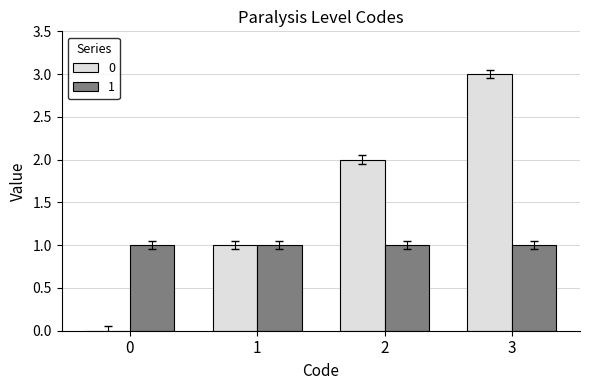

The value of 1 at 2 is 2. True or false?

False